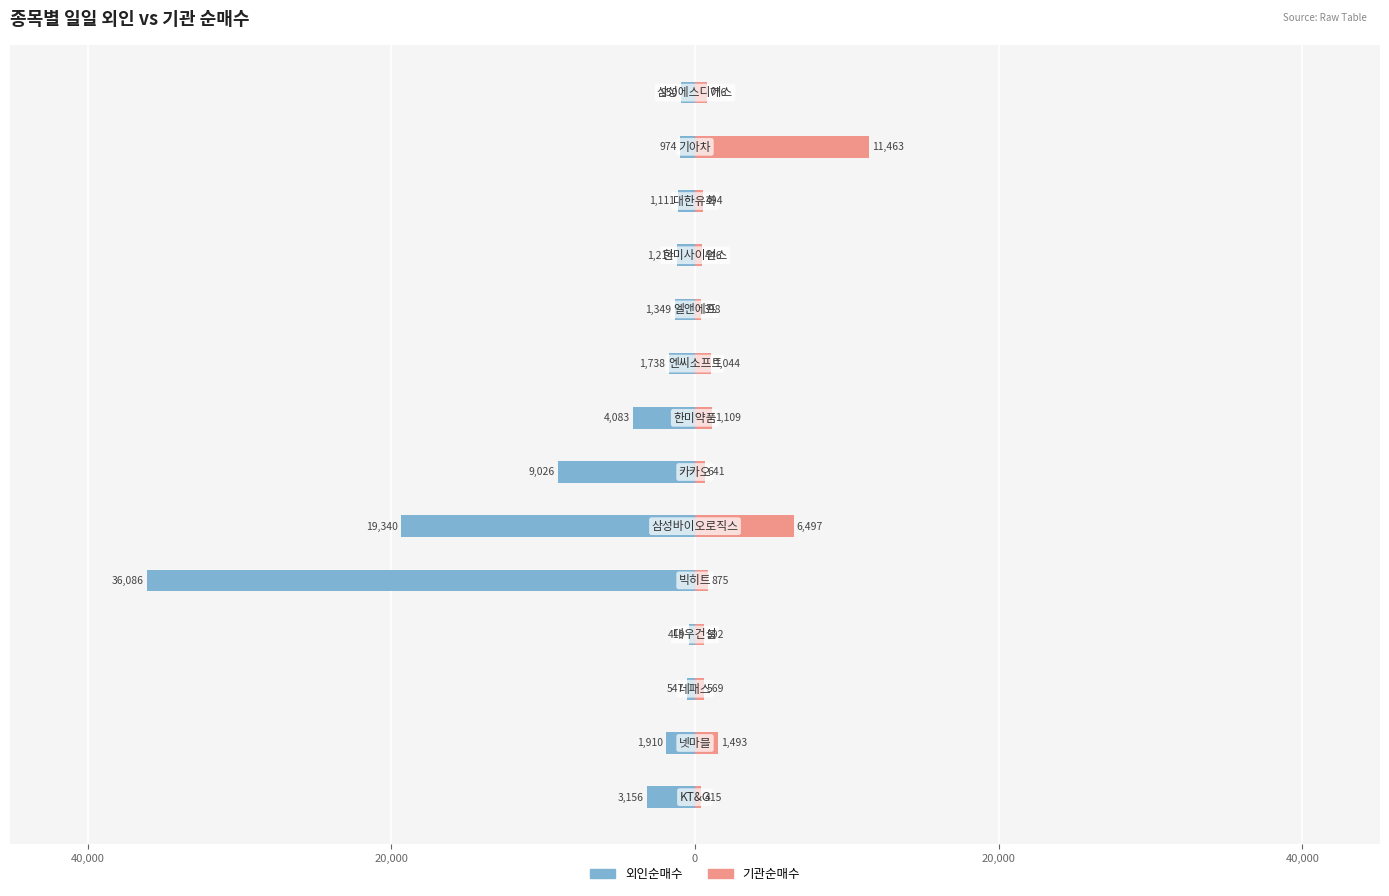

What is the average value of the 기관순매수 series?

1915